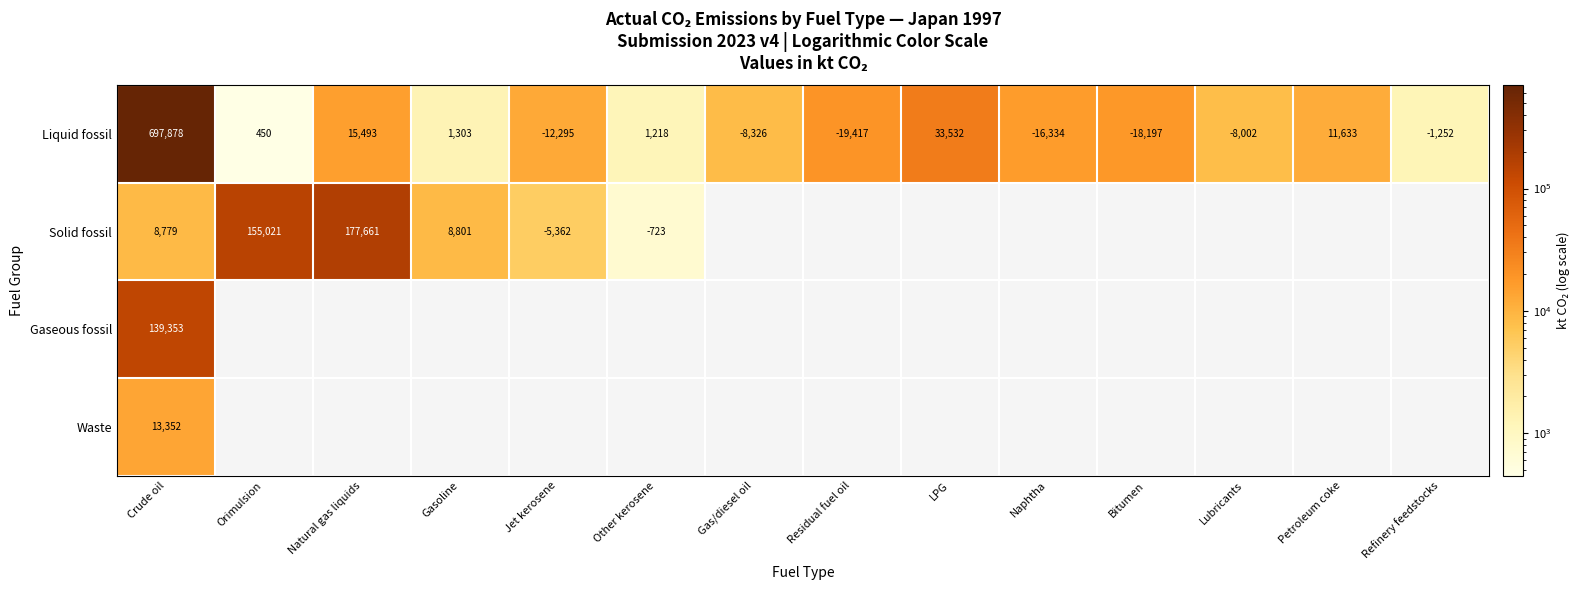

At which label does Liquid fossil first exceed 450?

Crude oil